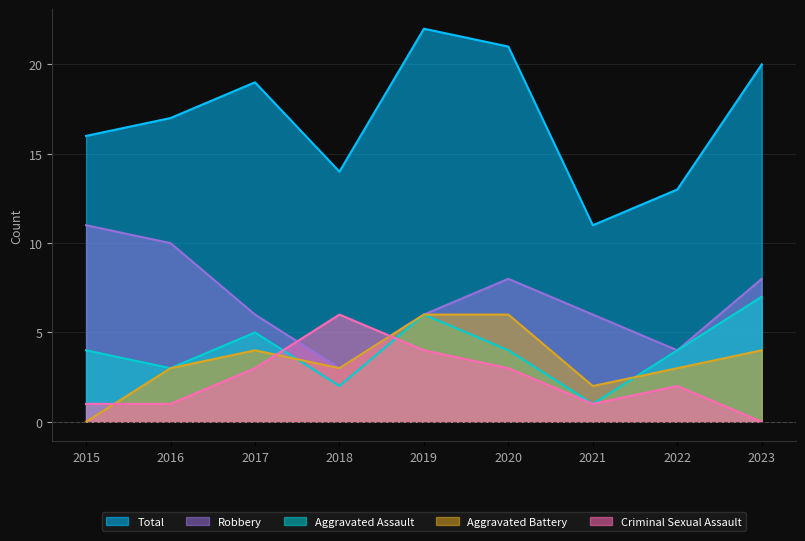

Between 2017 and 2018, which series saw the biggest shift?

Total